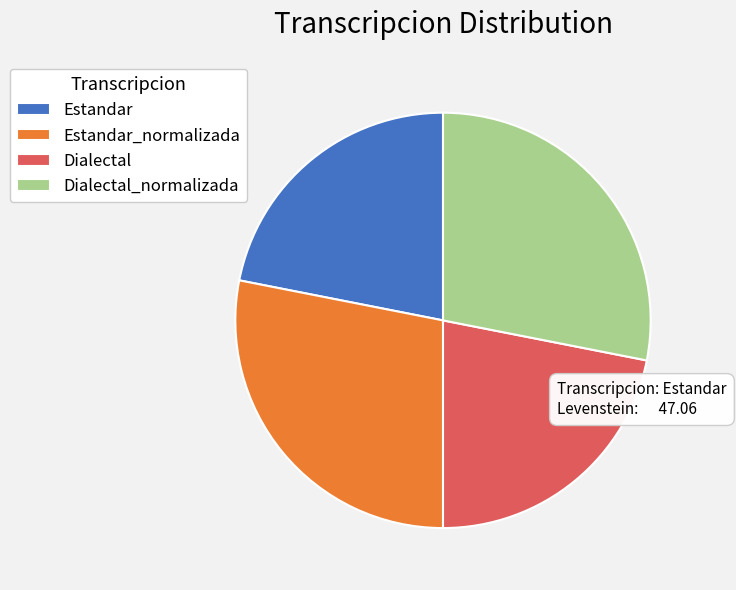

True or false: Estandar_normalizada accounts for 41% of the total.

False